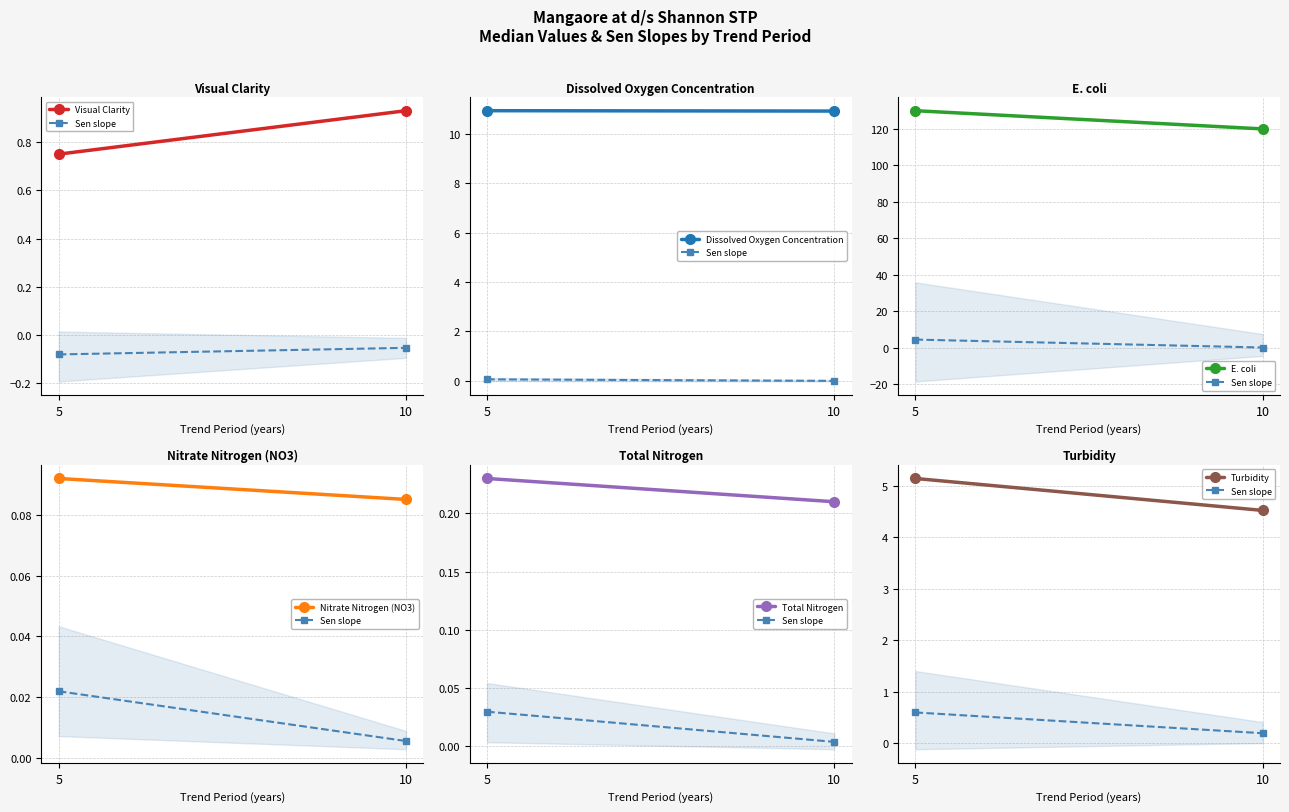

Which series has the largest total across all categories?

E. coli